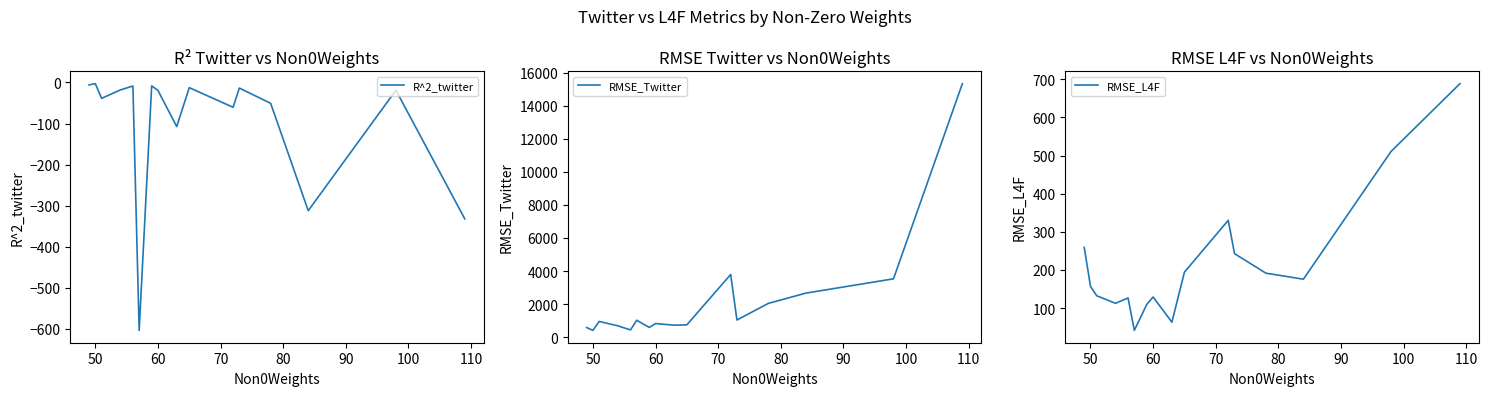

How many values in the RMSE_Twitter series are below 954?

8